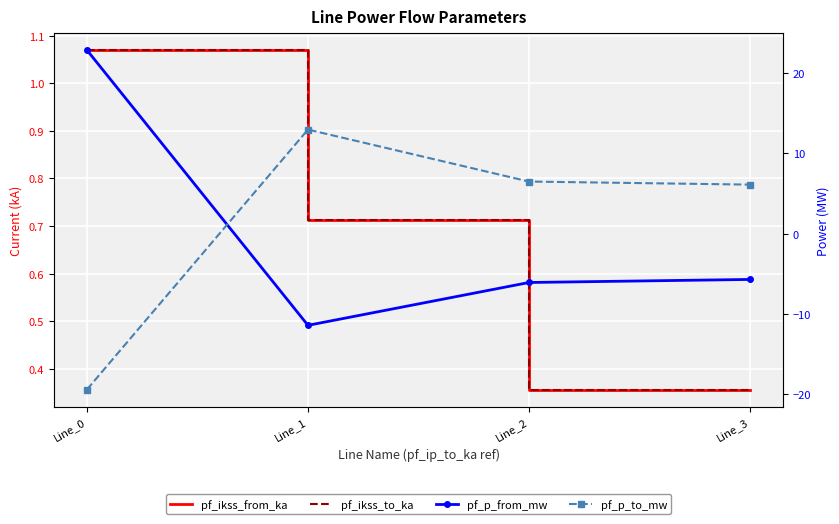

Reading left to right, transcribe all the data shown in this chart.

pf_ikss_from_ka: Line_0=1.1	Line_1=0.7	Line_2=0.4	Line_3=0.4
pf_ikss_to_ka: Line_0=1.1	Line_1=0.7	Line_2=0.4	Line_3=0.4
pf_p_from_mw: Line_0=22.9	Line_1=-11.4	Line_2=-6.1	Line_3=-5.7
pf_p_to_mw: Line_0=-19.5	Line_1=13.0	Line_2=6.5	Line_3=6.1